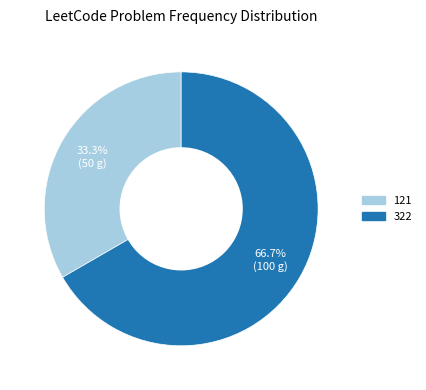

Count the number of slices in the pie.

2